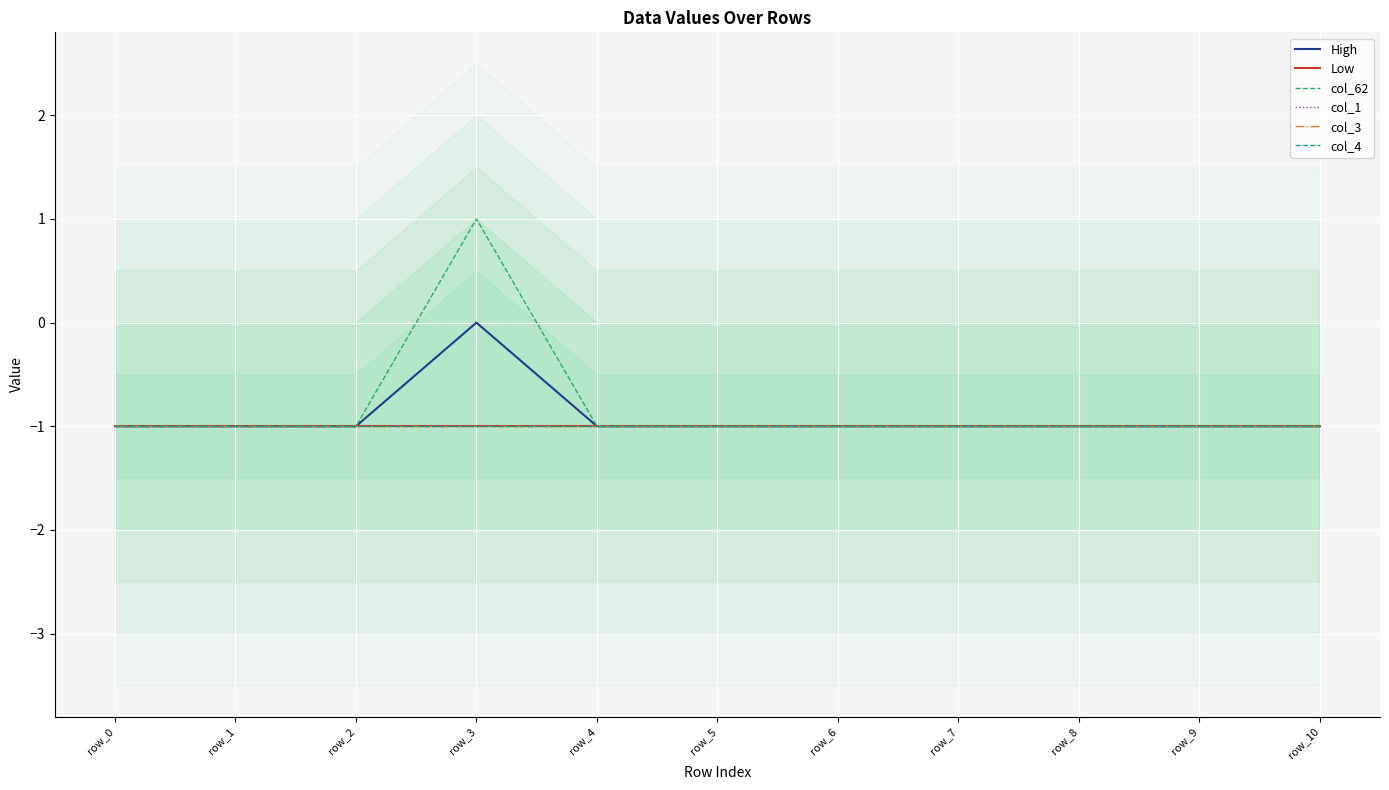

Is this an area chart (filled region under the line)?

No